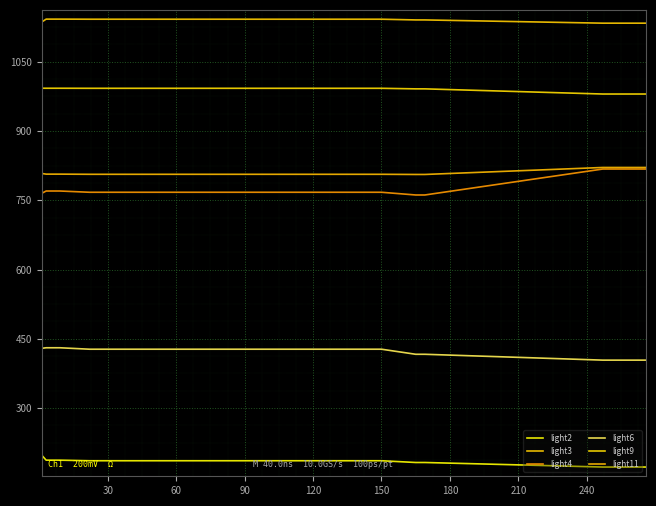

What is the value of the light2 point at the 13th from the left?

182.3